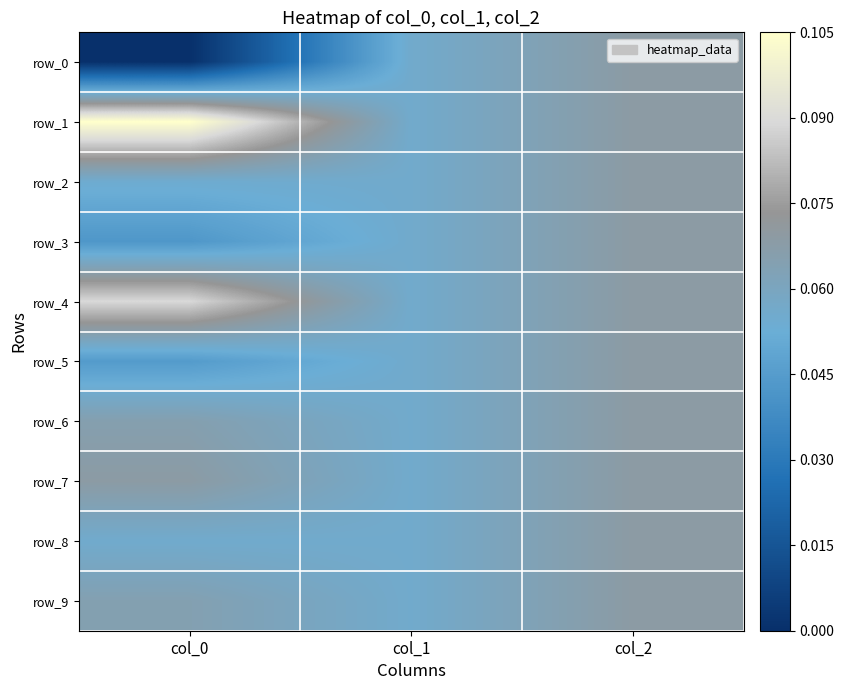

Which series has the largest range (max minus min)?

row_0